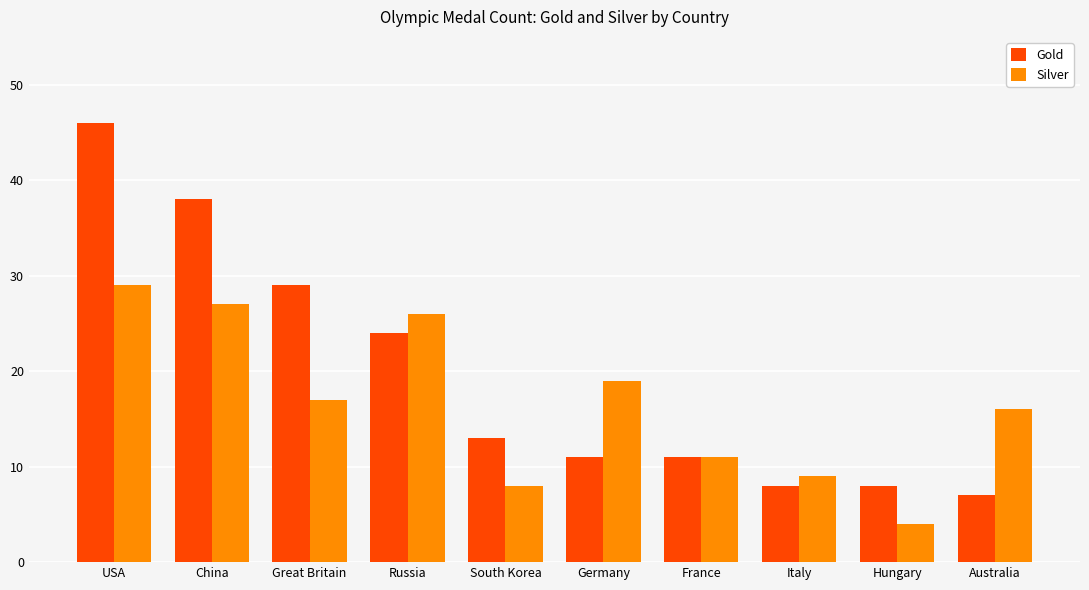

What position from the right is Italy?

3